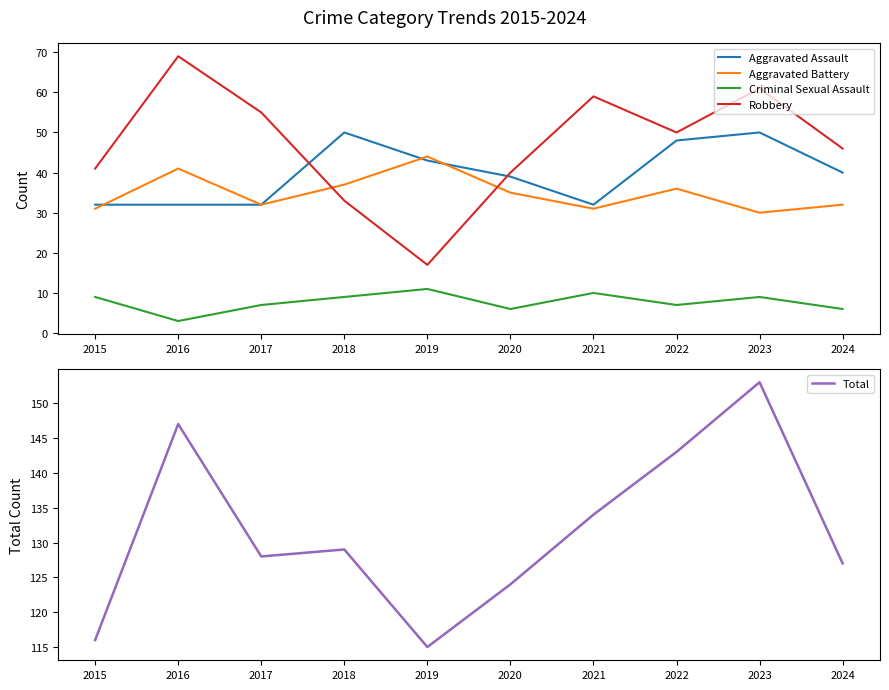

Between 2018 and 2015, which is larger?

2018